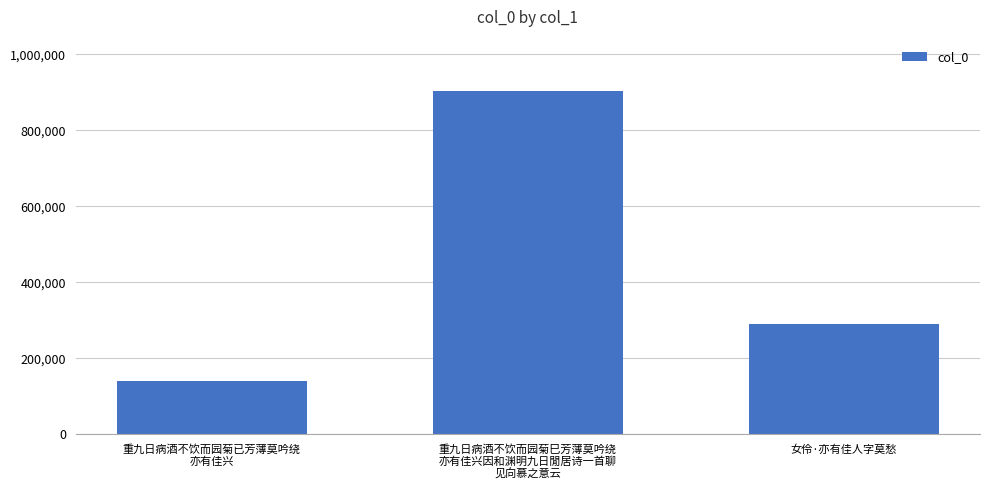

Is it true that the value at 重九日病酒不饮而园菊巳芳薄莫吟绕
亦有佳兴因和渊明九日閒居诗一首聊
见向慕之意云 is 903302?

True